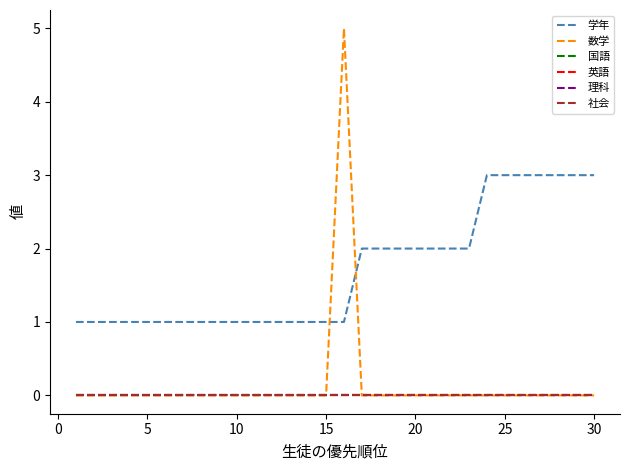

Is this an area chart (filled region under the line)?

No